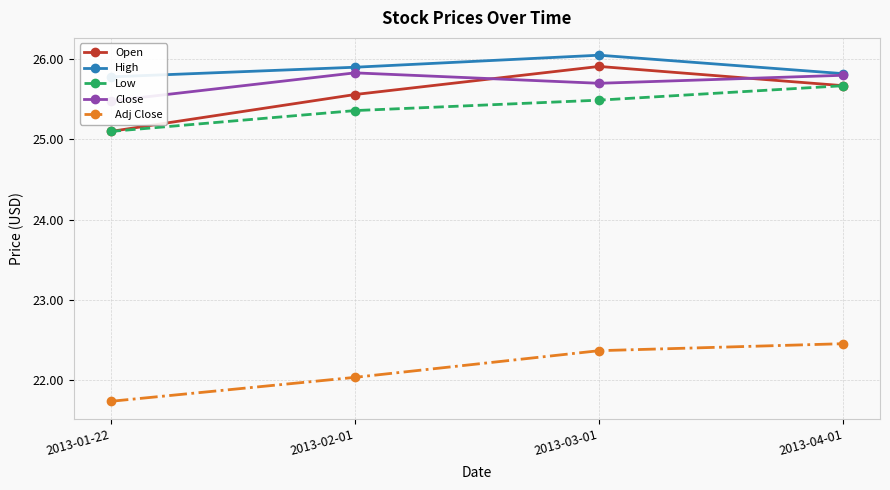

What is the difference between the highest and lowest values at 2013-02-01?

3.9